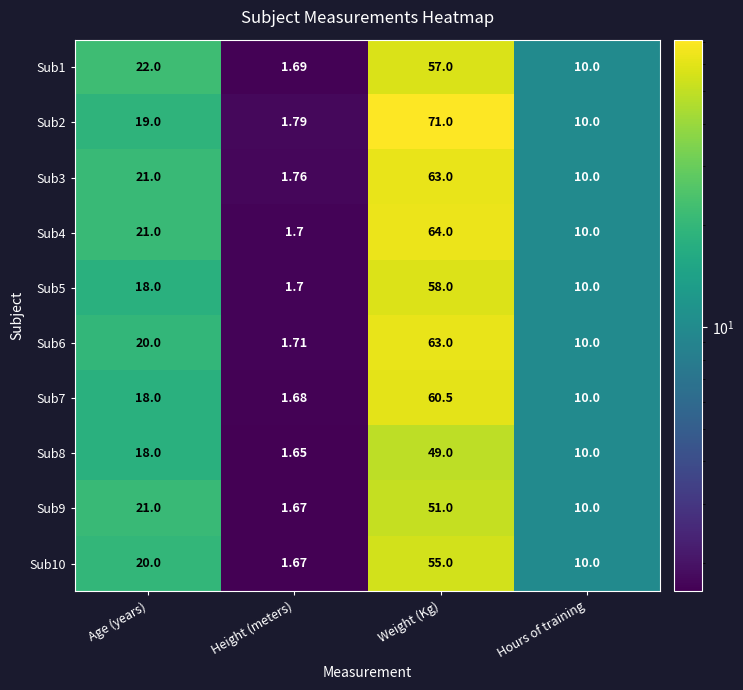

At how many categories does at least one series exceed 29?

1